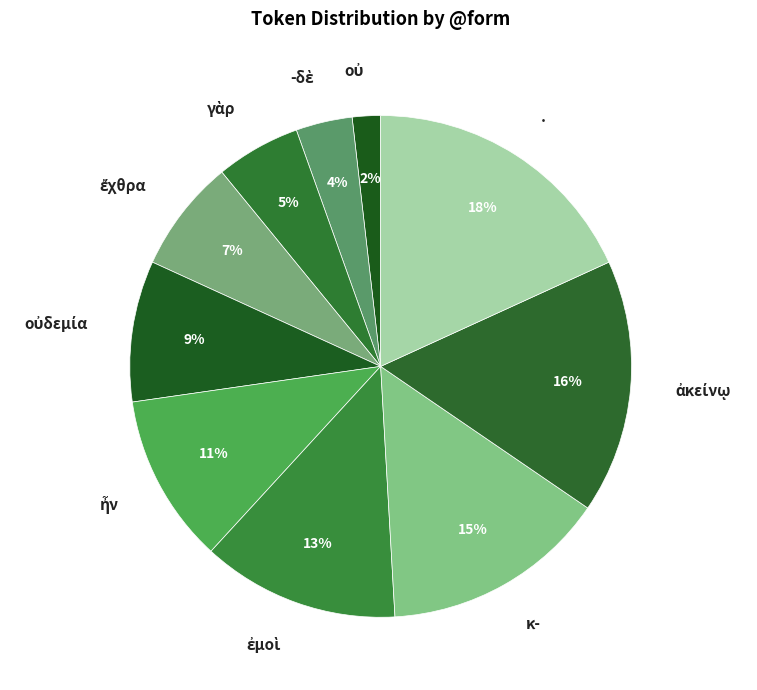

Is there any slice that represents more than half of the pie?

No